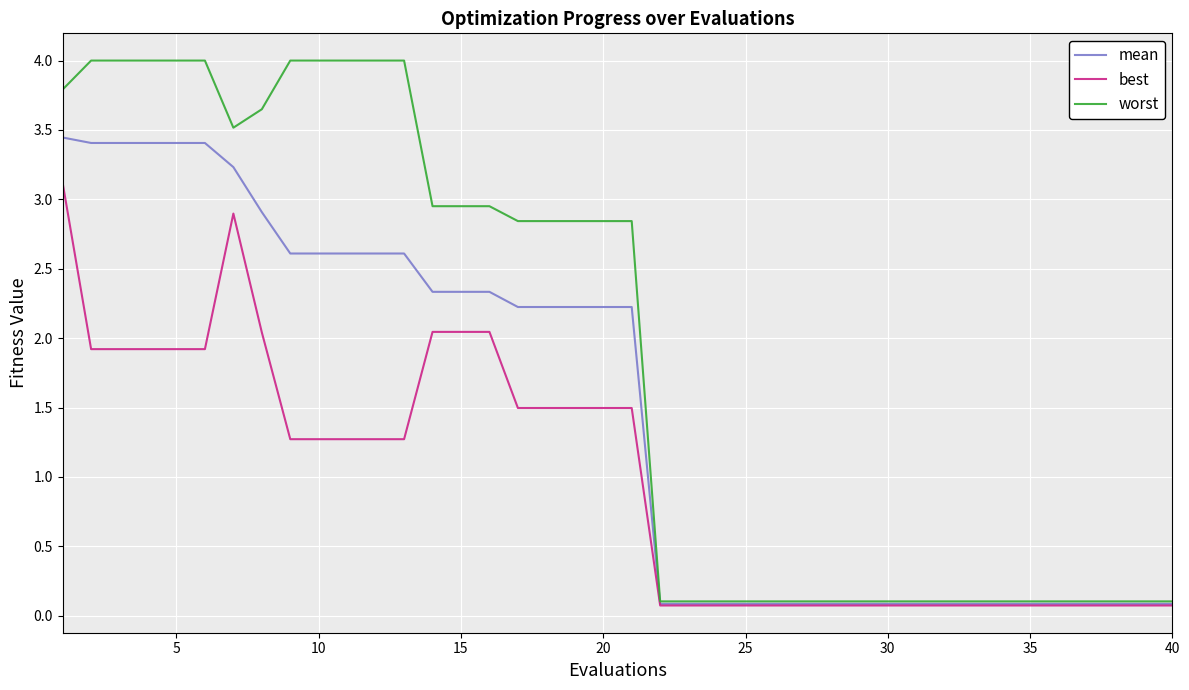

What is the highest value of the worst series?

4.0